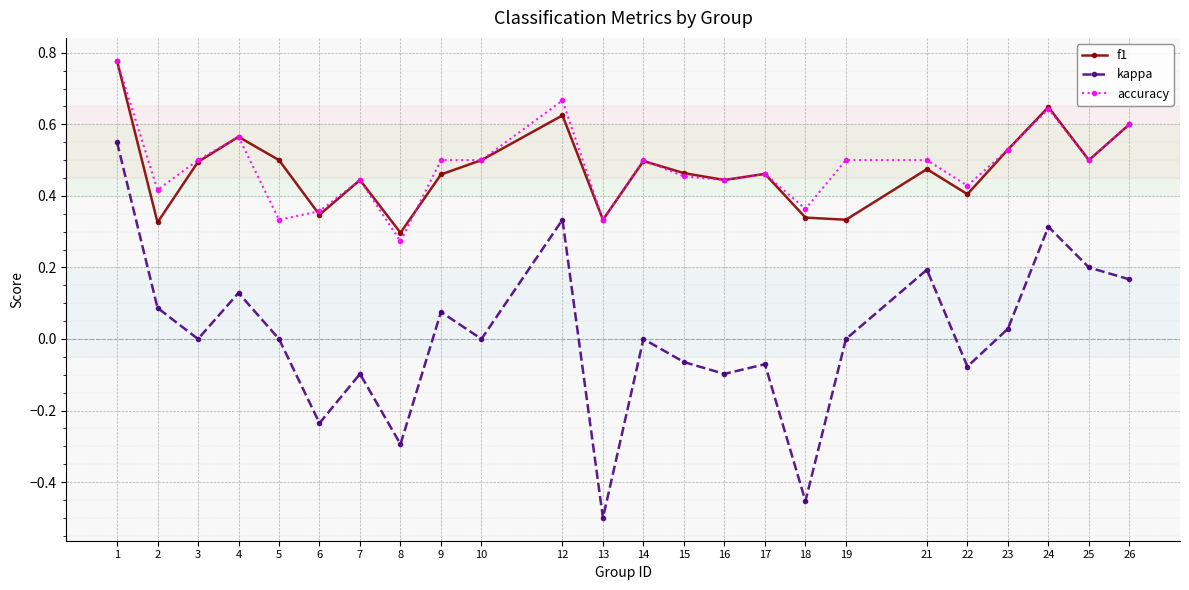

Which category has the lowest value across all series?

13